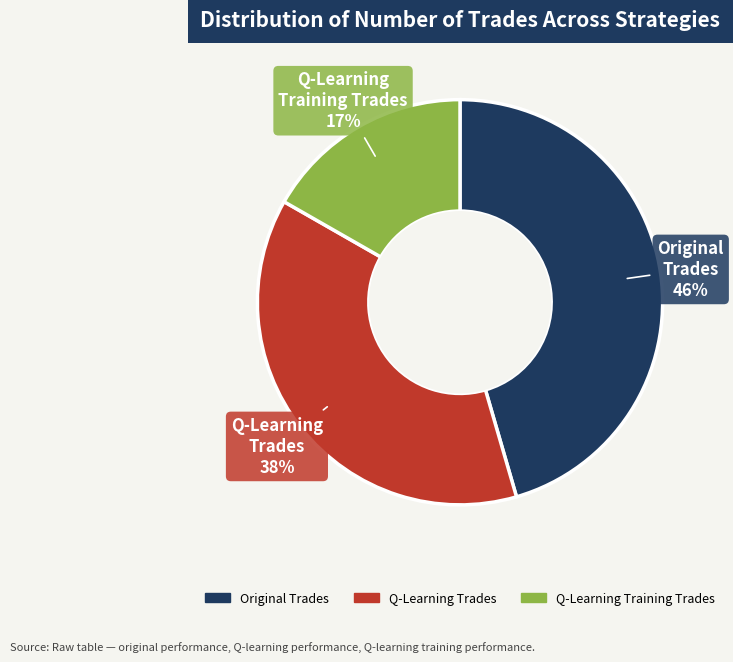

Does any single category account for the majority?

No